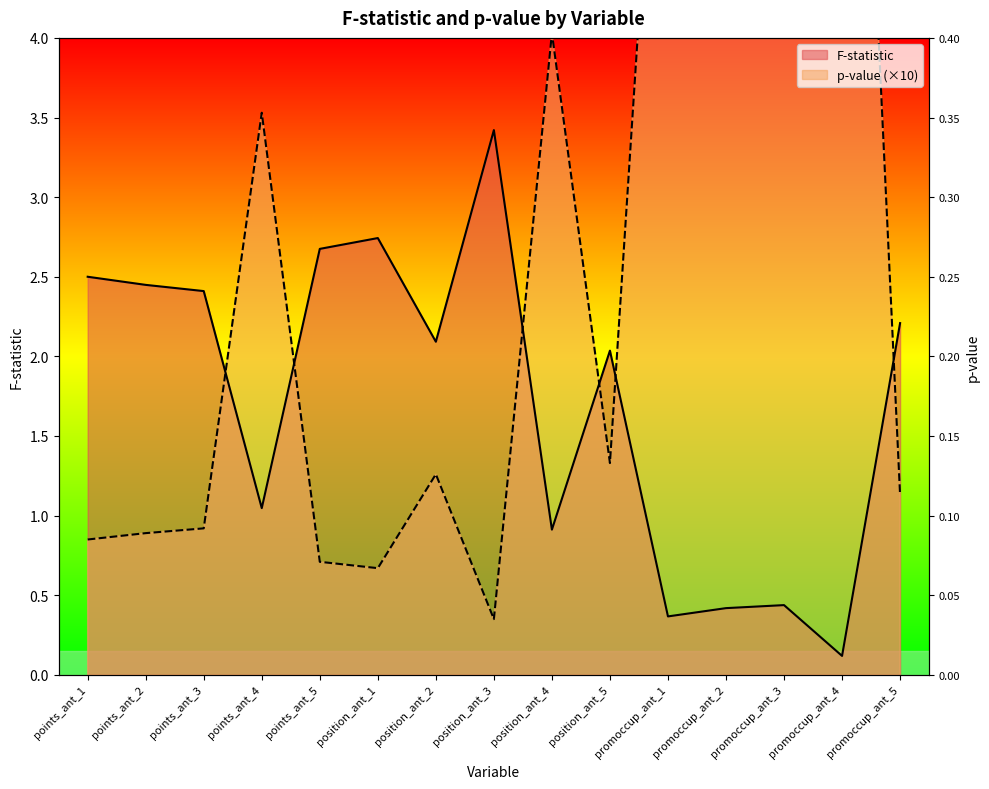

In p-value, how many points are higher than both neighbors (excluding endpoints)?

5